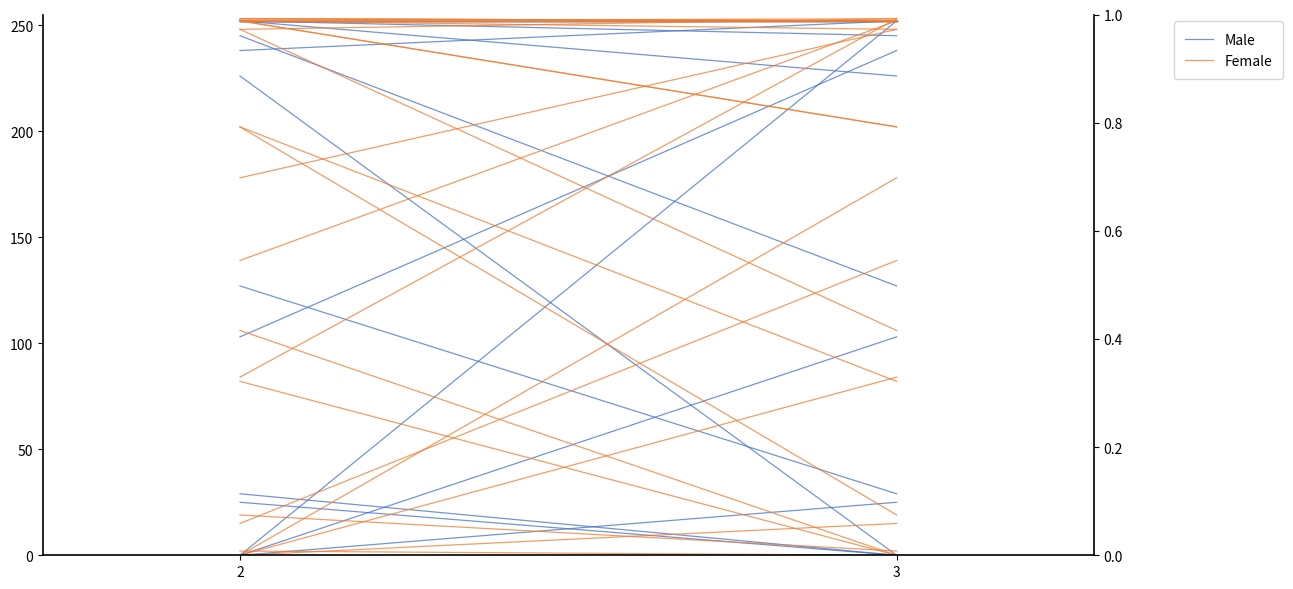

Rank the categories by Male value from lowest to highest.

2, 3